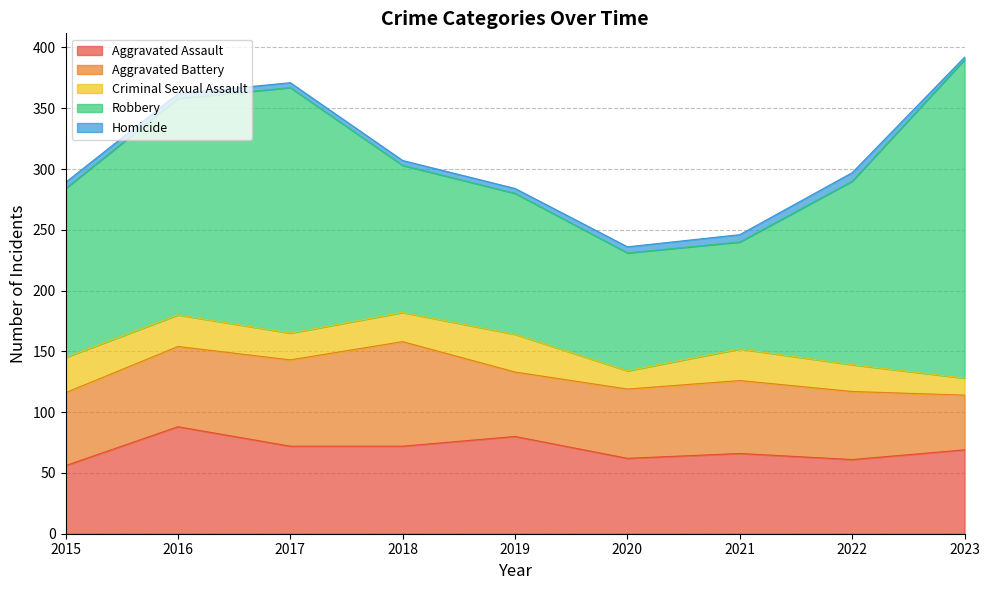

Does the chart display data point markers on the line(s)?

No